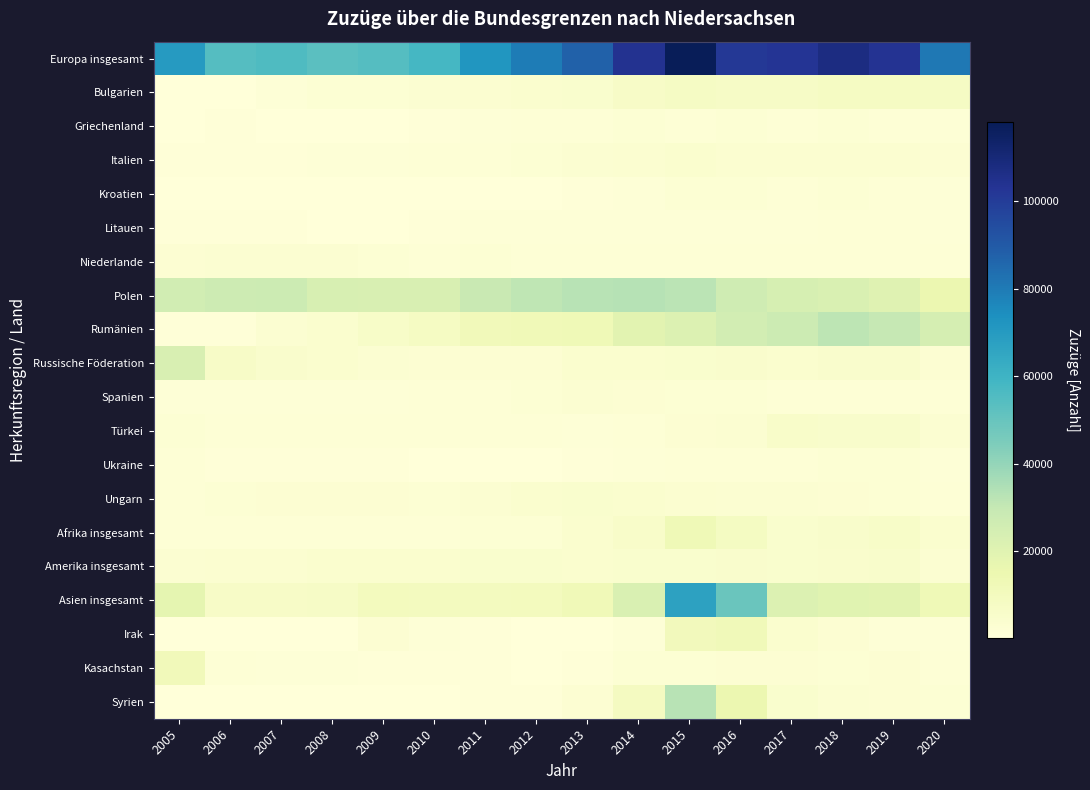

Which label corresponds to the largest value in the chart?

2015